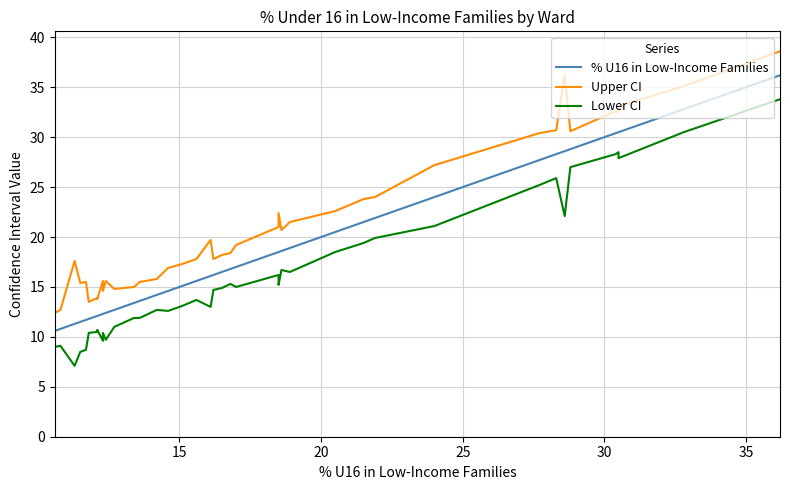

Which series has the largest total across all categories?

Upper CI